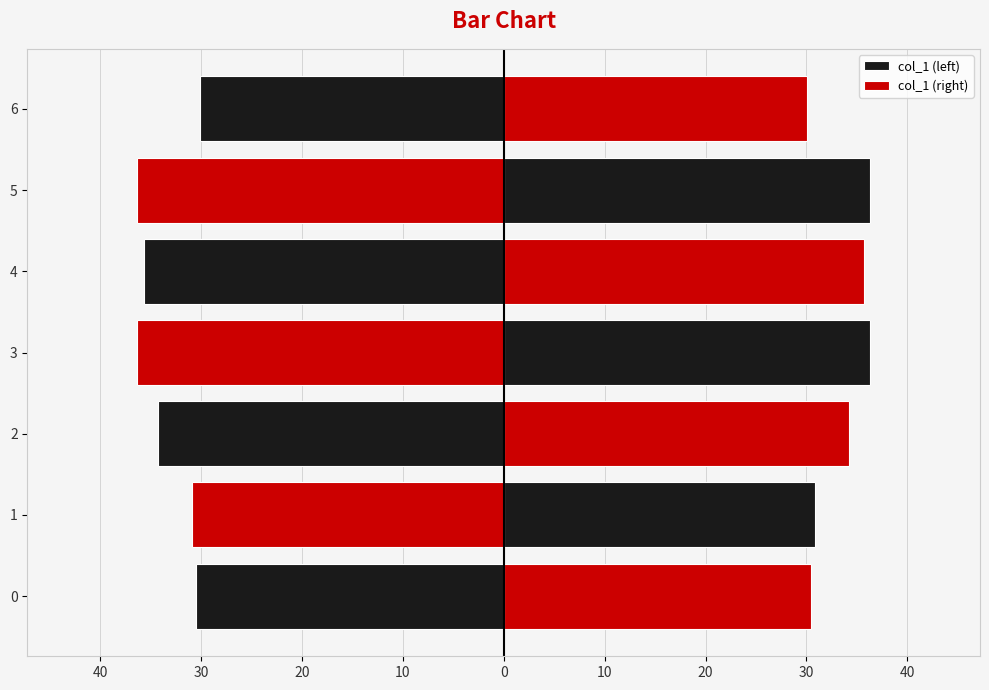

True or false: col_1 (right) has a value of 30.9 at 1.

True